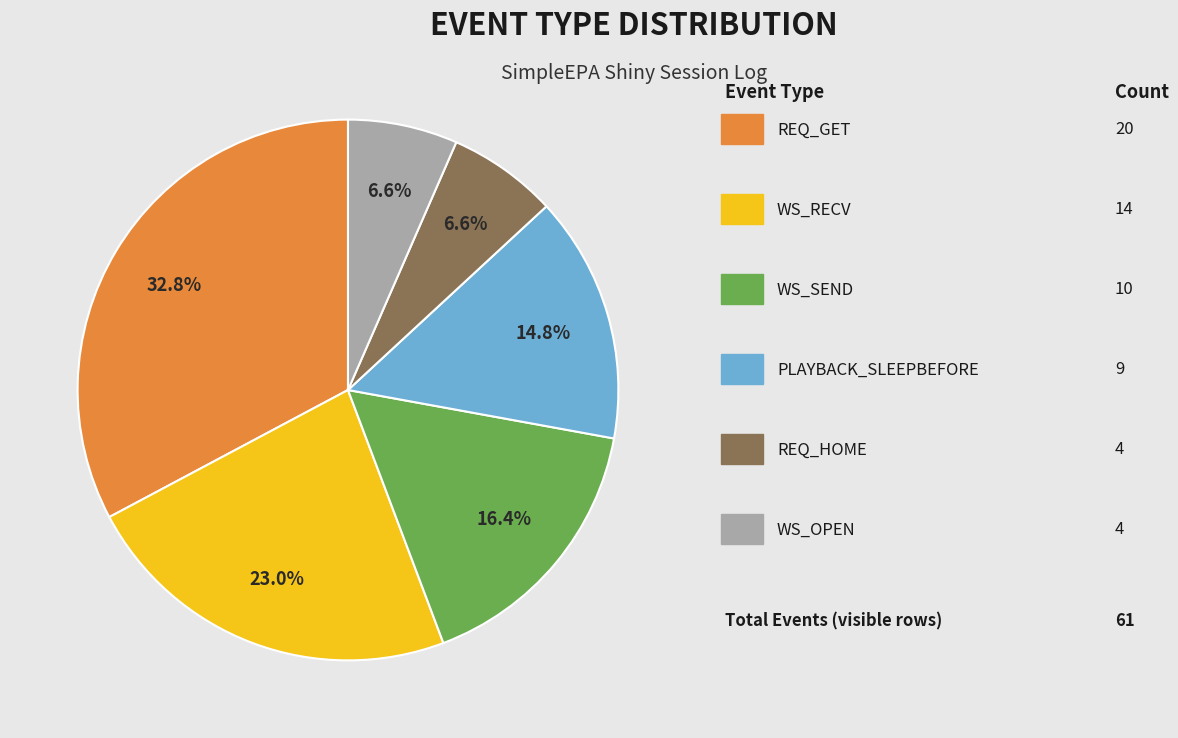

Is there any slice that represents more than half of the pie?

No